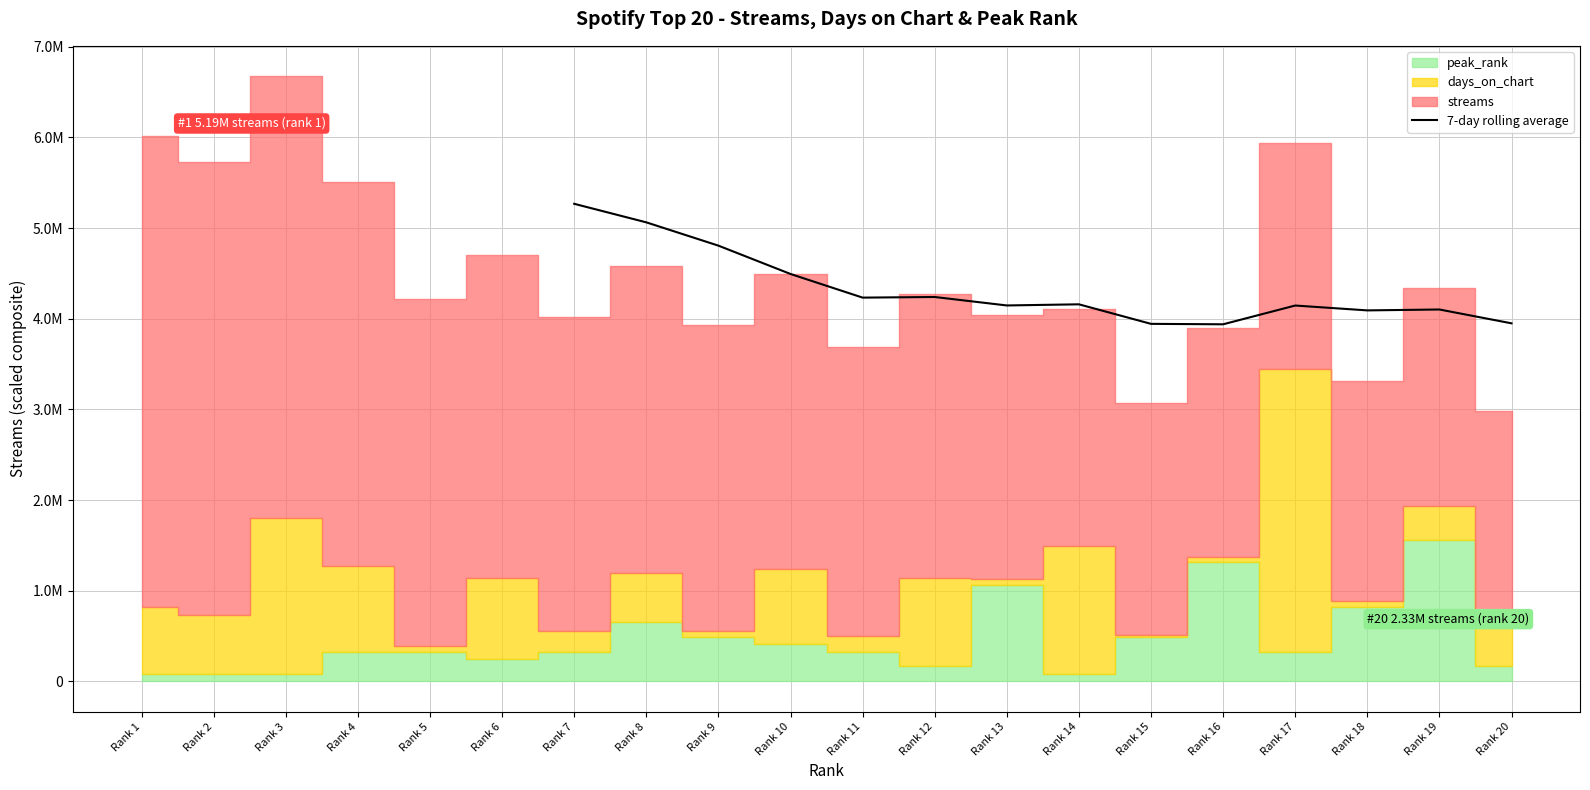

What is the value of the 1st point from the left?

5267928.9